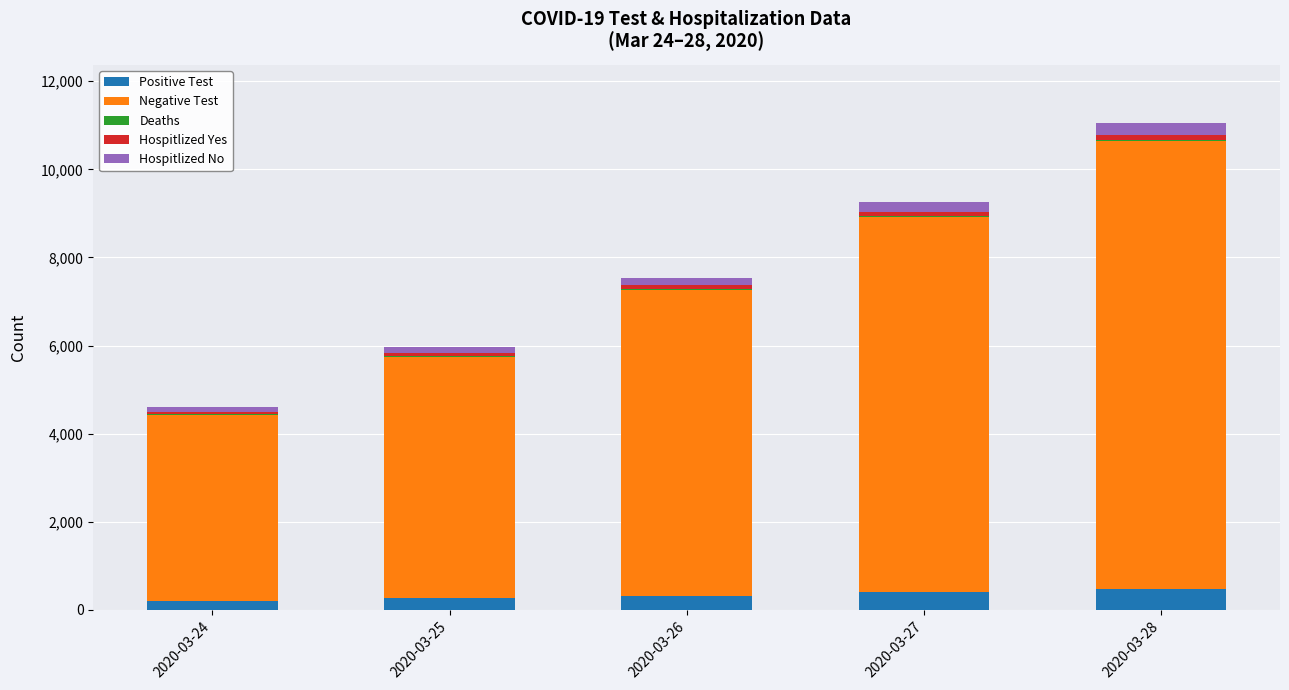

At which category is the sum across all series the highest?

2020-03-28